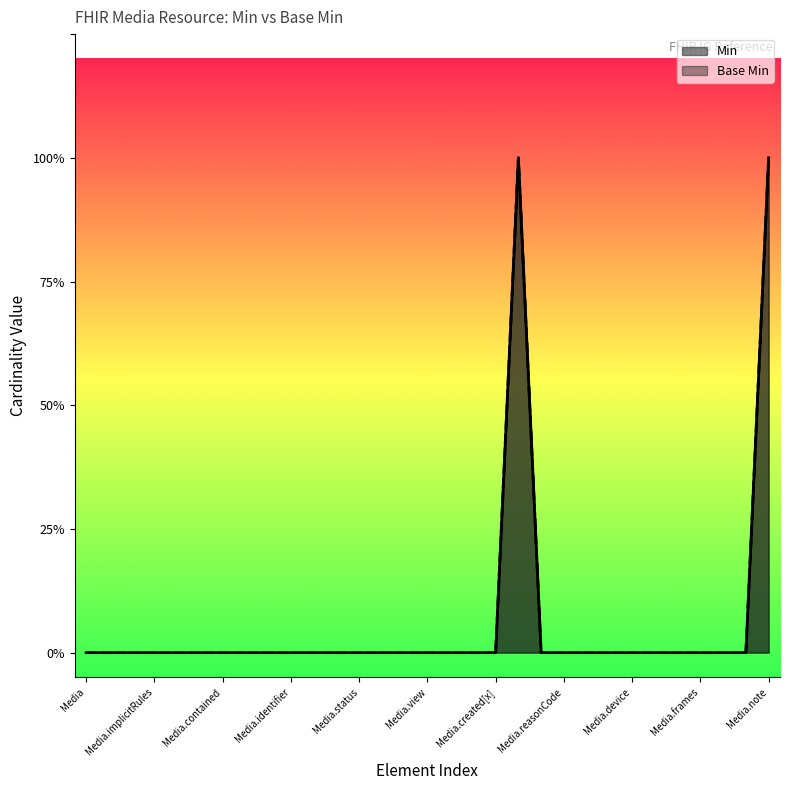

Reading right to left, transcribe all the data shown in this chart.

Min: 1	0	0	0	0	0	0	0	0	0	0	1	0	0	0	0	0	0	0	0	0	0	0	0	0	0	0	0	0	0	0
Base Min: 1	0	0	0	0	0	0	0	0	0	0	1	0	0	0	0	0	0	0	0	0	0	0	0	0	0	0	0	0	0	0